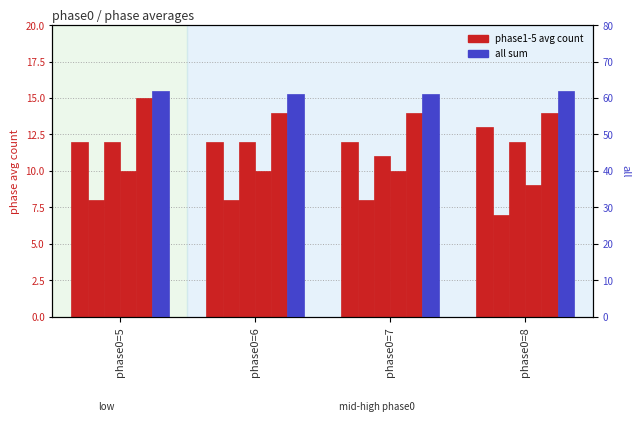

Is the value of all at phase0=7 greater than the value of phase1 at phase0=5?

Yes